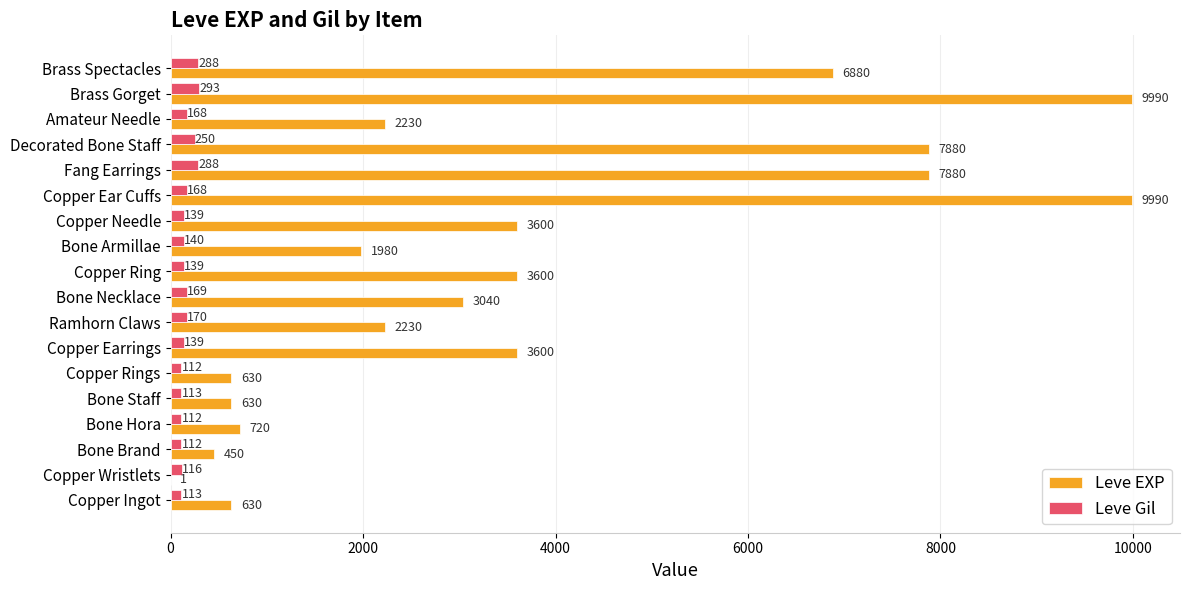

What is the sum of all Leve Gil values?

3029